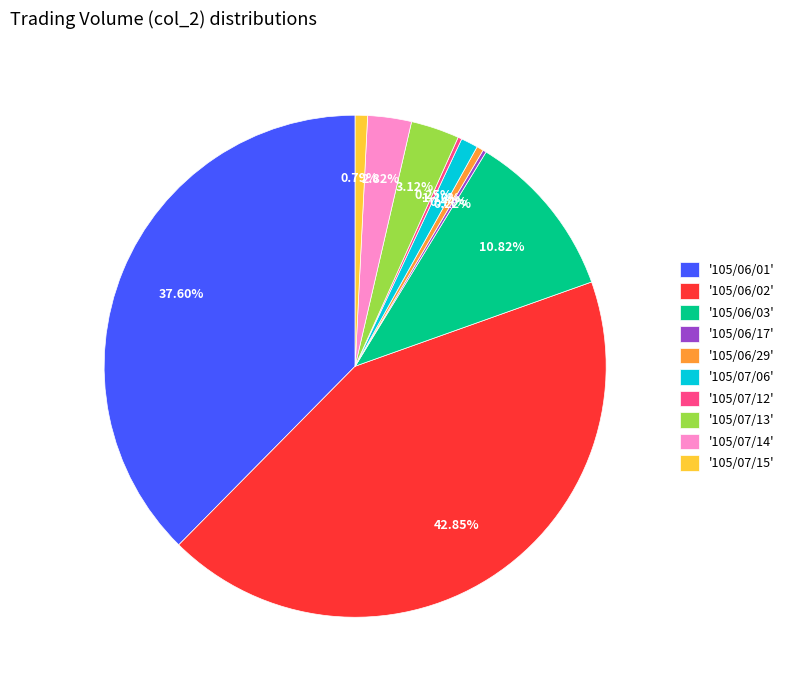

To the nearest percent, what is the difference between the largest and smallest slice percentages?

43%